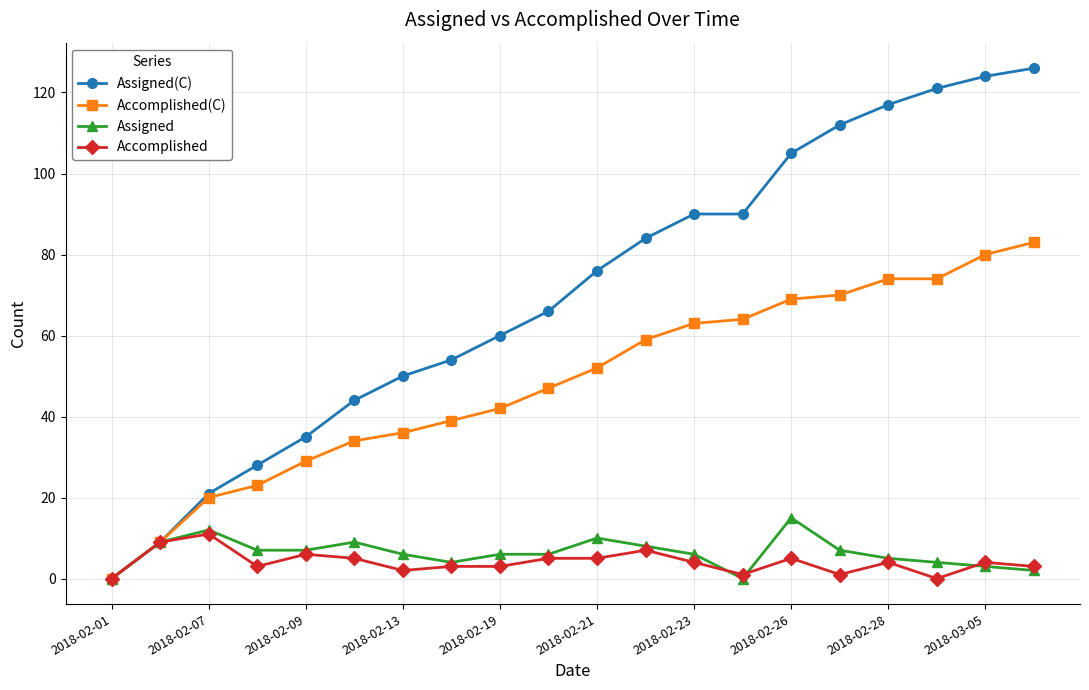

Which series has the largest total across all categories?

Assigned(C)